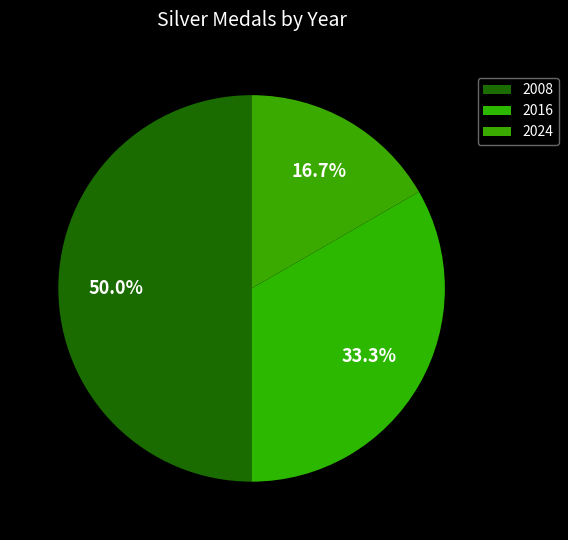

To the nearest percent, what is the combined percentage of 2008 and 2024?

67%